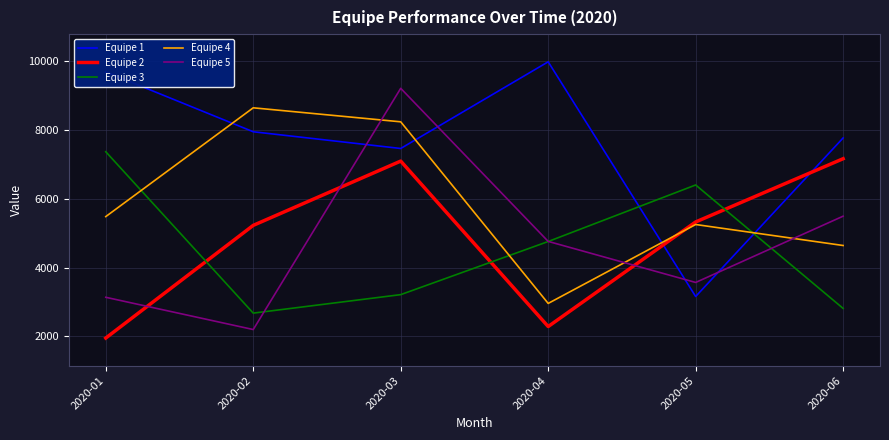

Which category has the highest value in the Equipe 4 series?

2020-02